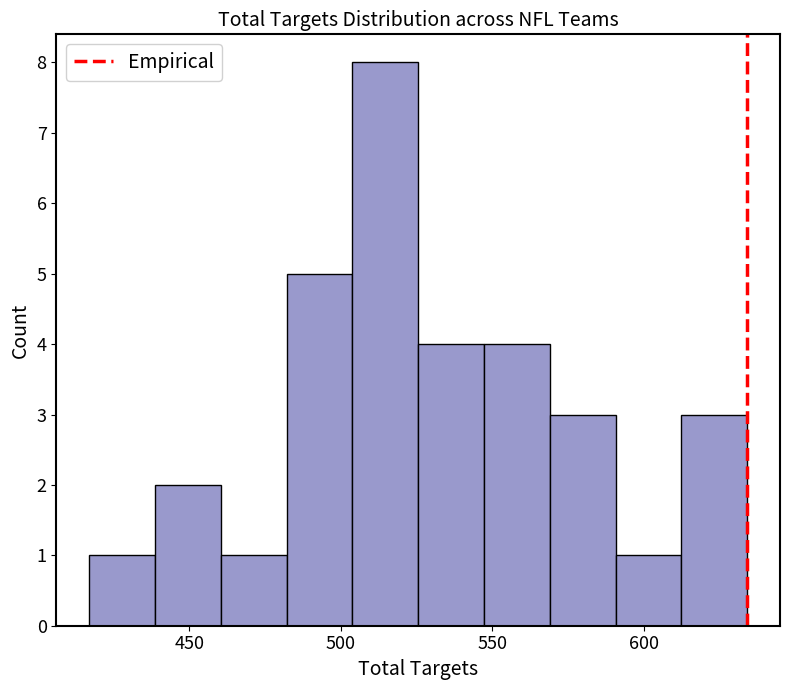

Reading left to right, list every bar in this chart as the range it spans on the x-axis followed by its height. Neither the bar edges nor the heights are printed on the chart, so give them approximately, as read against the axes.

415 to 440: 1
440 to 460: 2
460 to 480: 1
480 to 505: 5
505 to 525: 8
525 to 545: 4
545 to 570: 4
570 to 590: 3
590 to 610: 1
610 to 635: 3